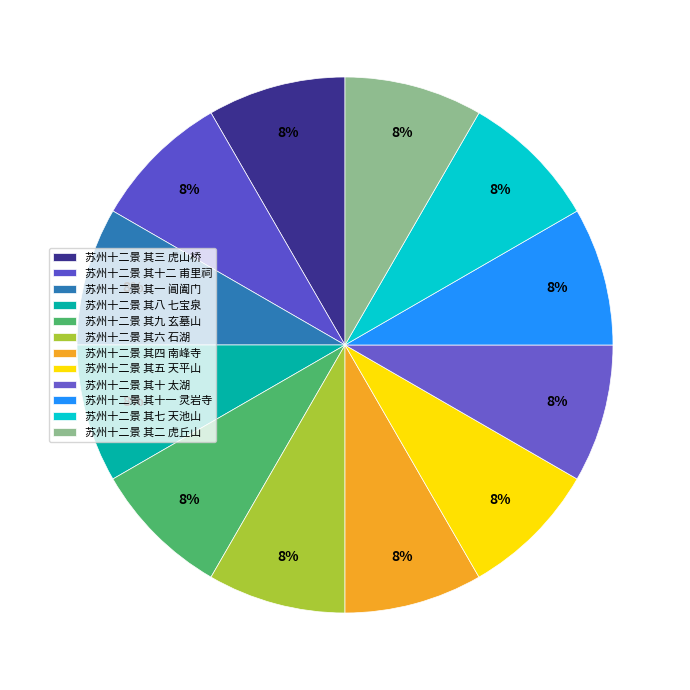

To the nearest percent, what percentage of the pie is 苏州十二景 其八 七宝泉?

8%